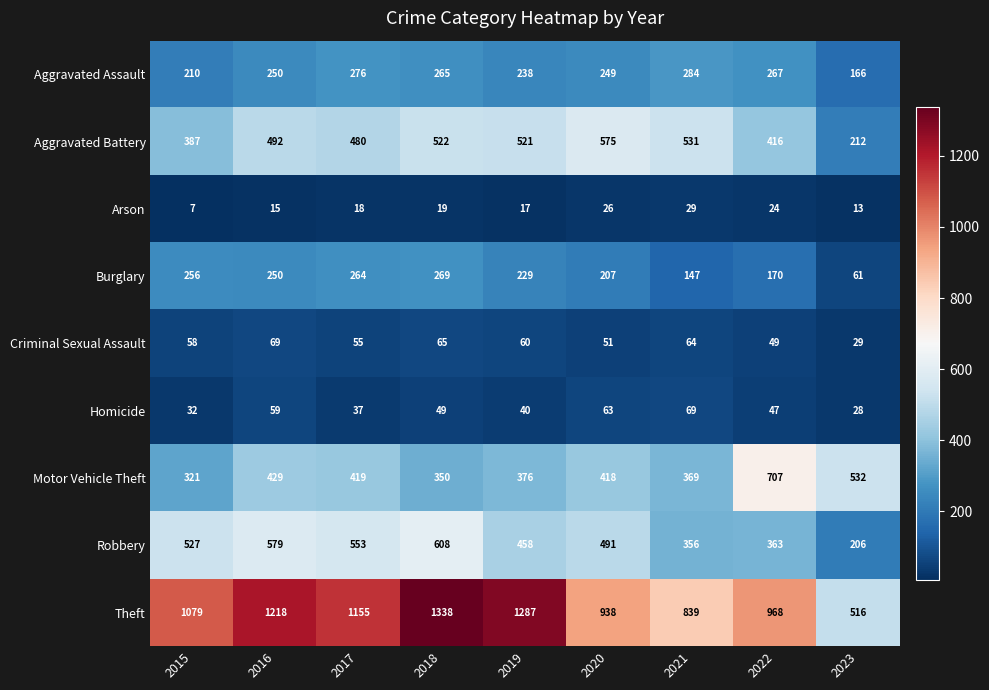

Which series changed the most between 2016 and 2021?

Theft